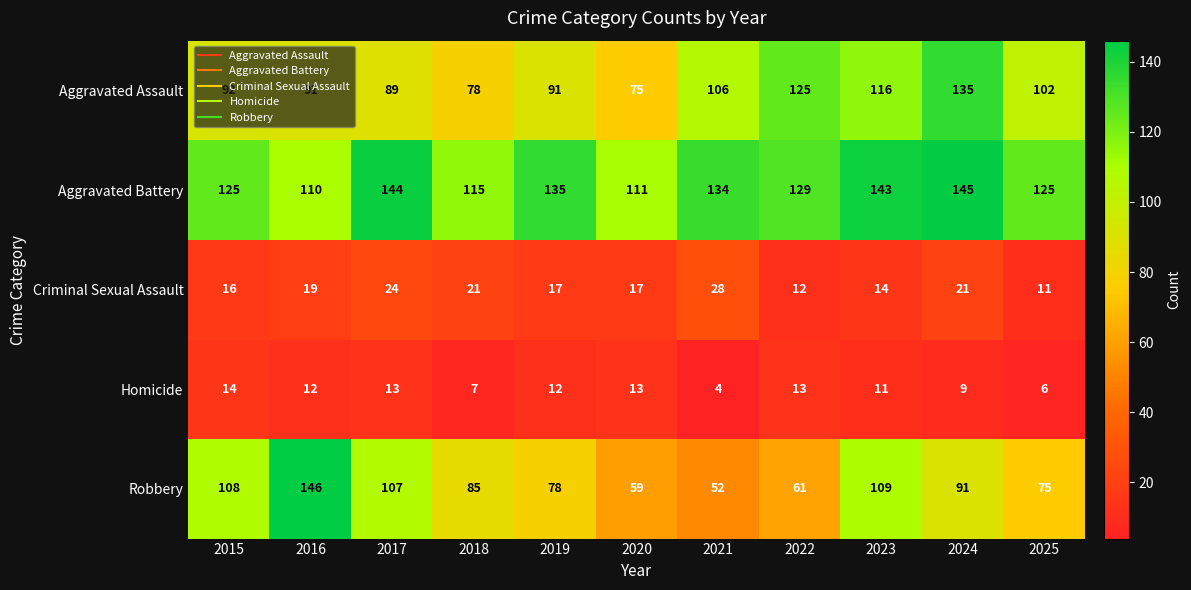

Which label corresponds to the smallest value in the chart?

2021